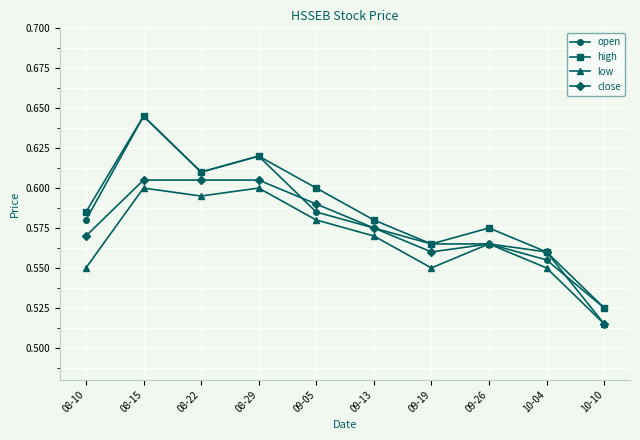

At which category does open reach its first local valley?

08-22